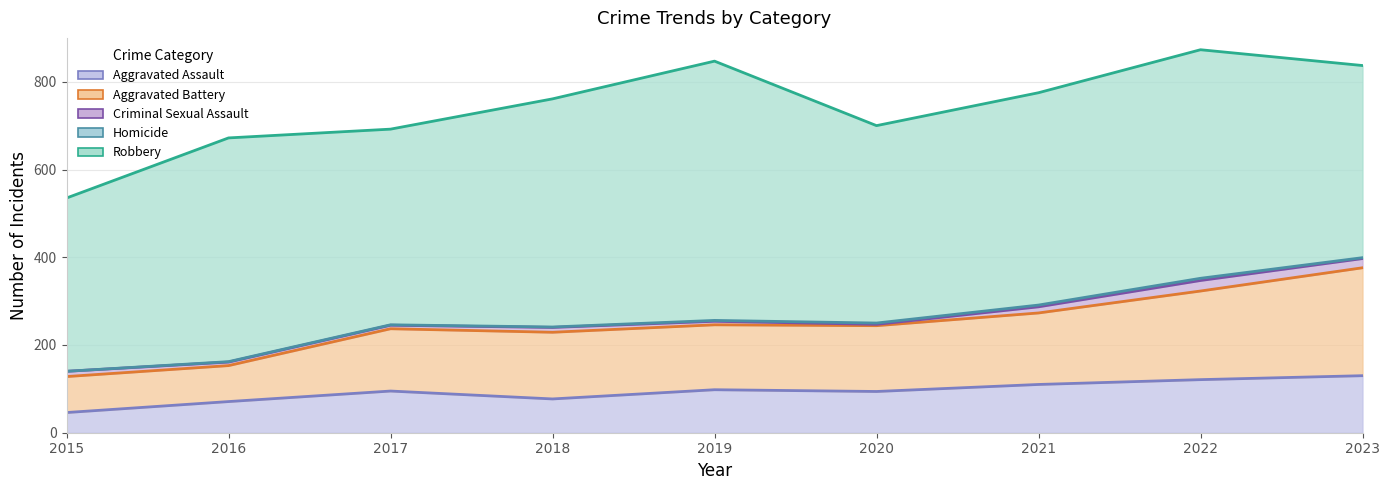

What are all the series names shown in the legend?

Aggravated Assault, Aggravated Battery, Criminal Sexual Assault, Homicide, Robbery